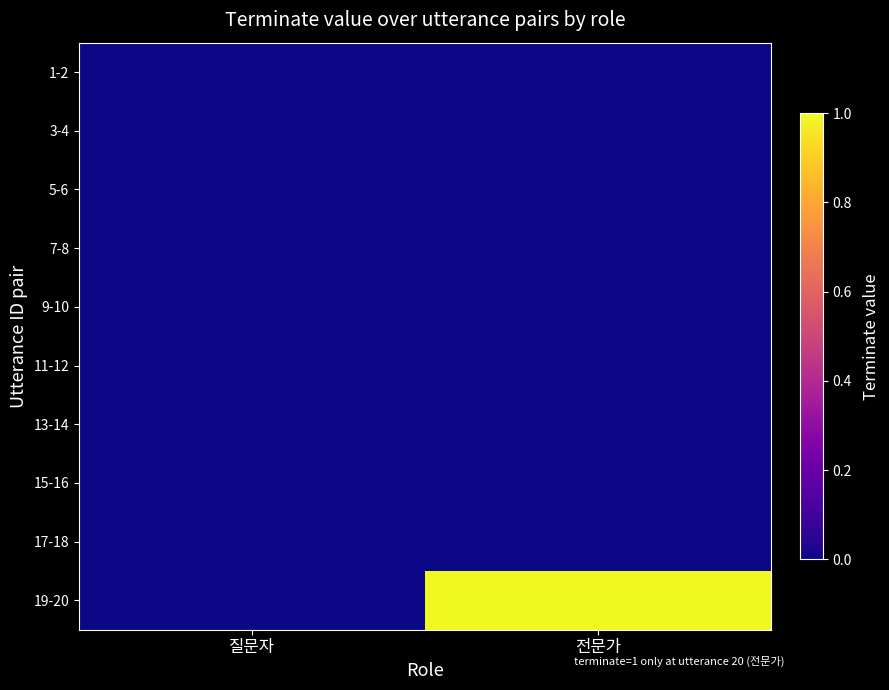

Reading left to right, list all the values displayed in this chart.

1-2: 질문자=0	전문가=0
3-4: 질문자=0	전문가=0
5-6: 질문자=0	전문가=0
7-8: 질문자=0	전문가=0
9-10: 질문자=0	전문가=0
11-12: 질문자=0	전문가=0
13-14: 질문자=0	전문가=0
15-16: 질문자=0	전문가=0
17-18: 질문자=0	전문가=0
19-20: 질문자=0	전문가=1